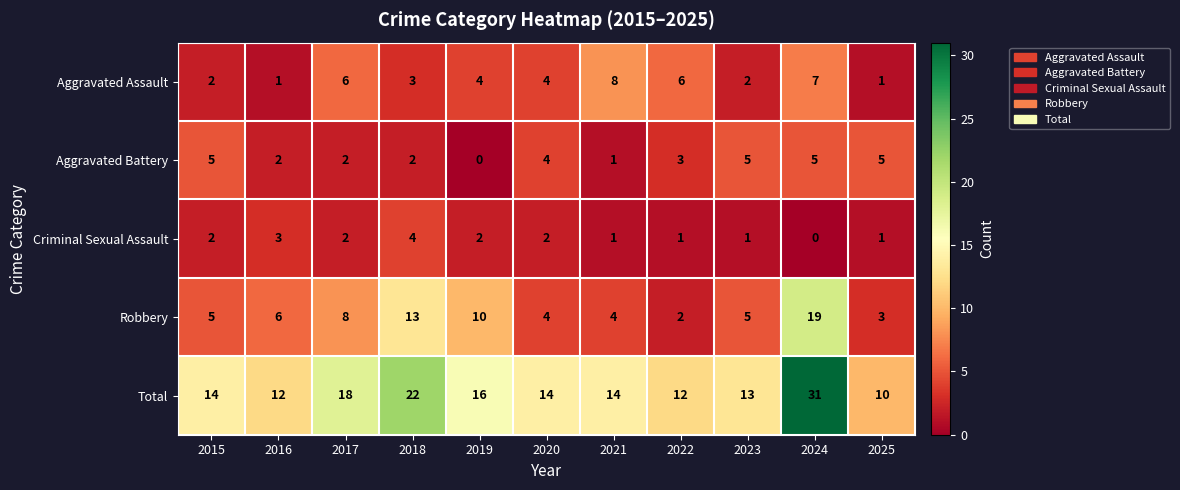

What is the sum of all Total values?

176